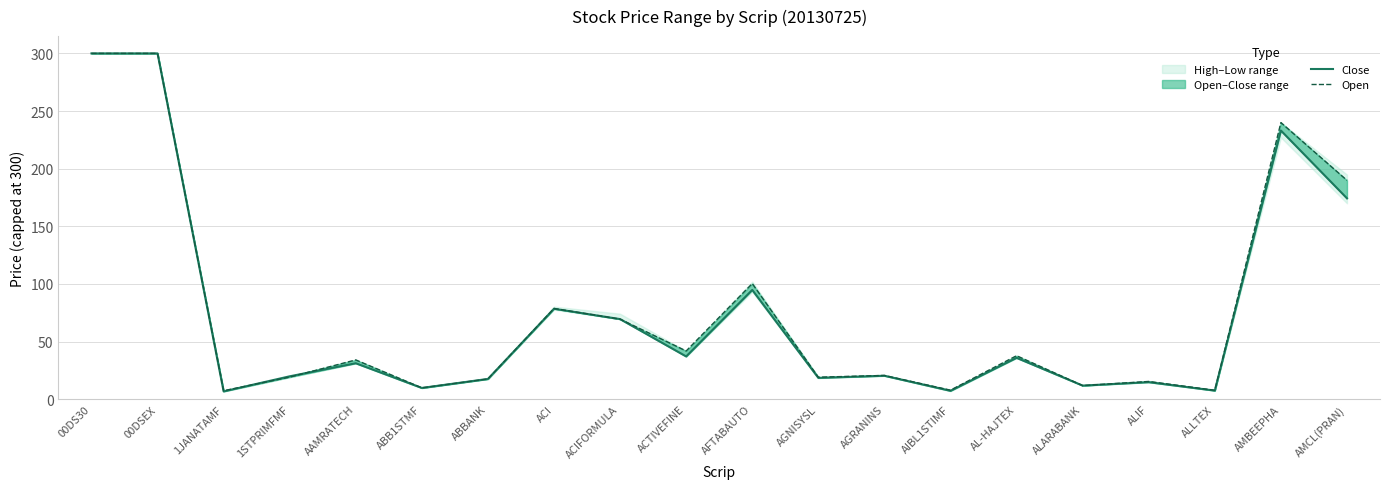

At which label does Close reach its minimum?

1JANATAMF